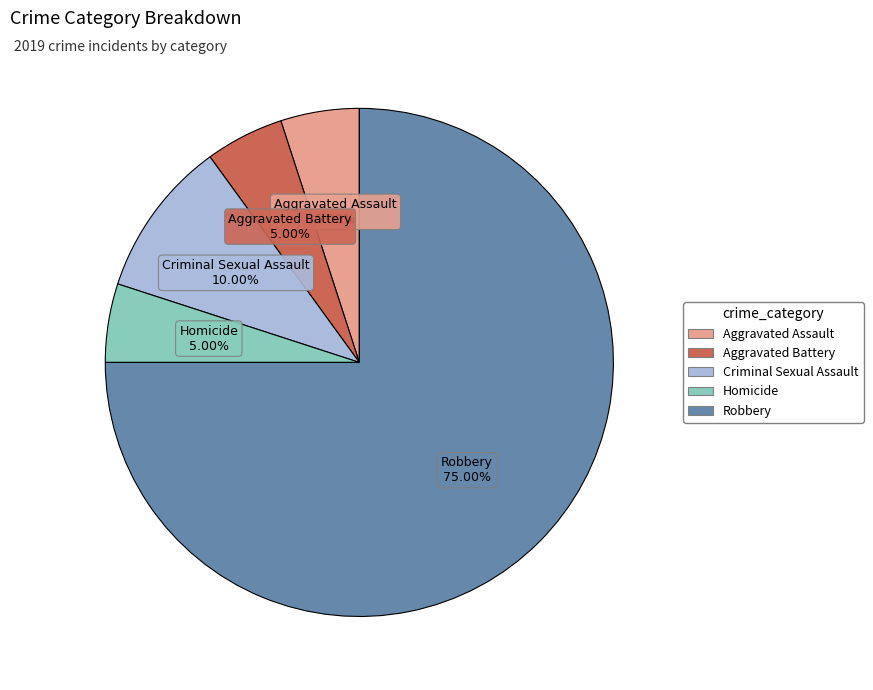

The Criminal Sexual Assault slice represents 10% of the pie. True or false?

True